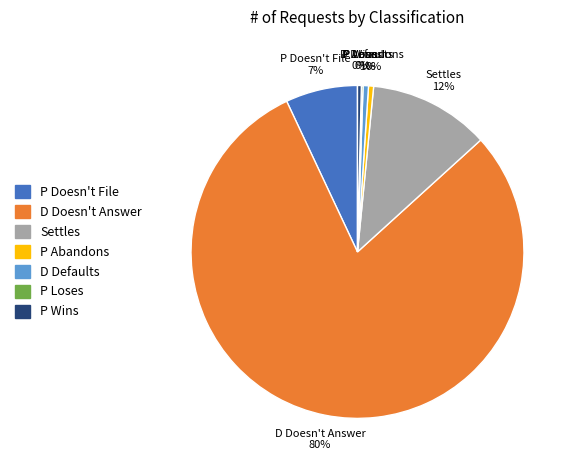

What is the largest slice in the pie chart?

D Doesn't Answer